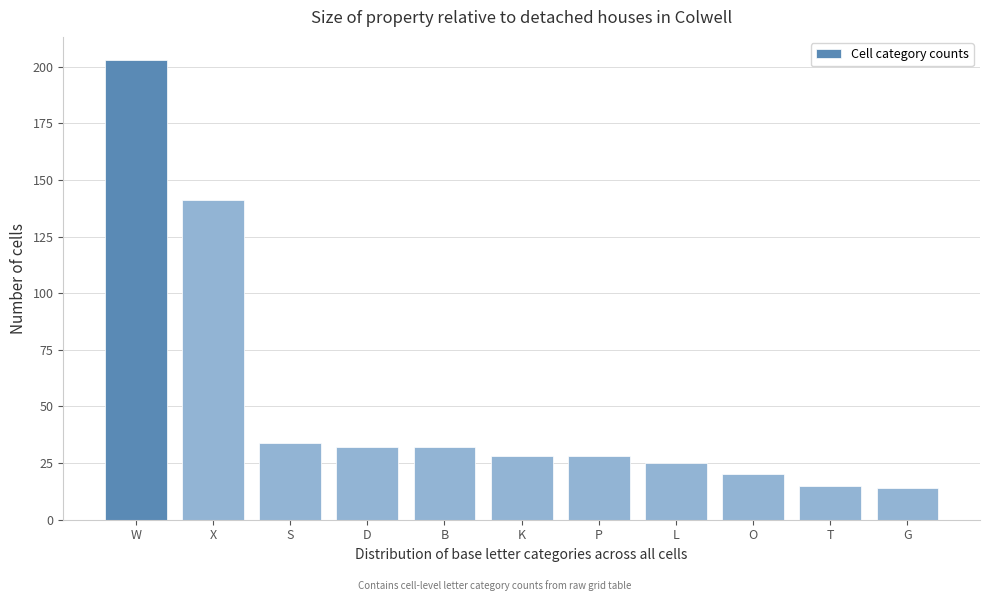

Reading right to left, transcribe all the data shown in this chart.

14	15	20	25	28	28	32	32	34	141	203